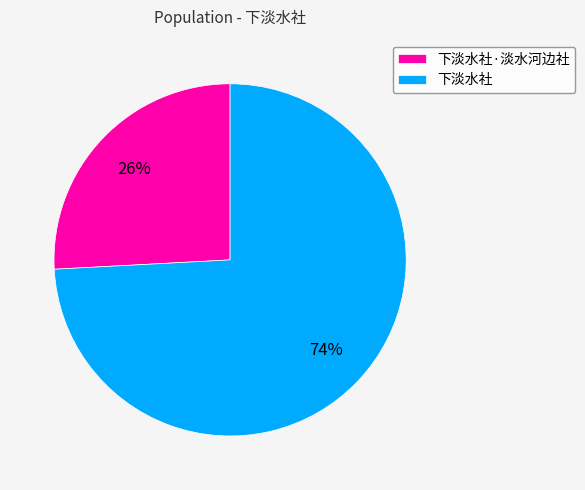

To the nearest percent, what is the average slice percentage?

50%